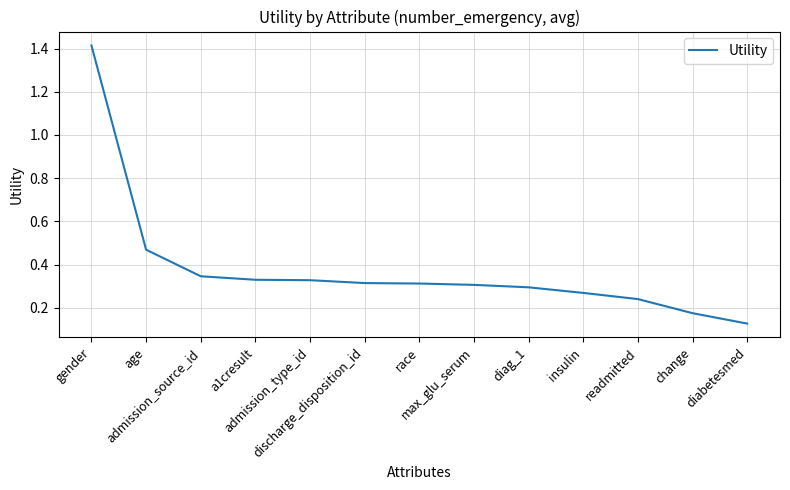

What is the change in value from admission_type_id to change?

-0.2